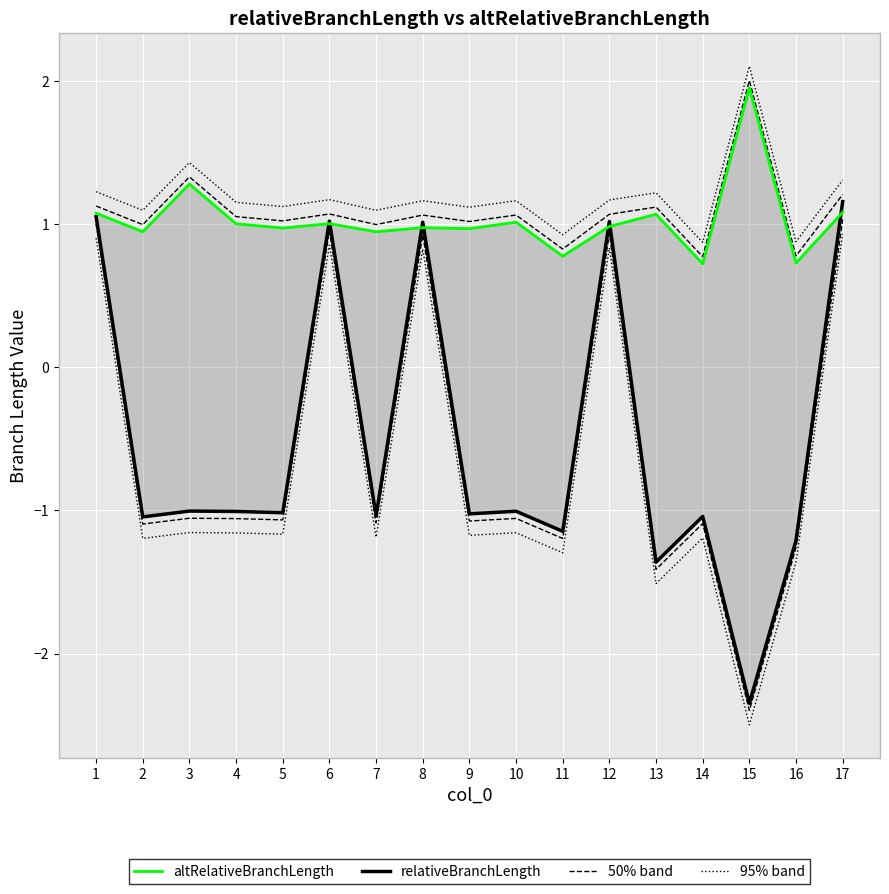

What is the sum of all altRelativeBranchLength values?

17.5